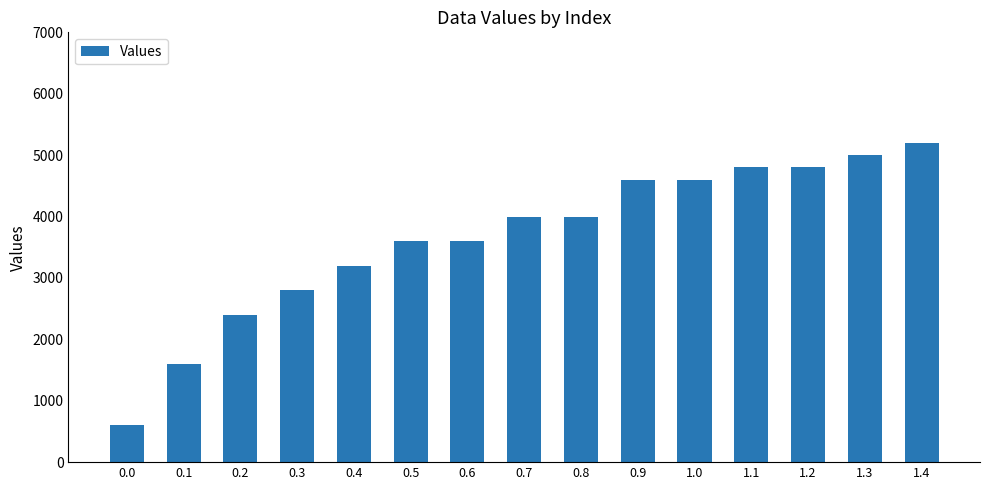

Reading right to left, extract all data points from this chart.

5200	5000	4800	4800	4600	4600	4000	4000	3600	3600	3200	2800	2400	1600	600